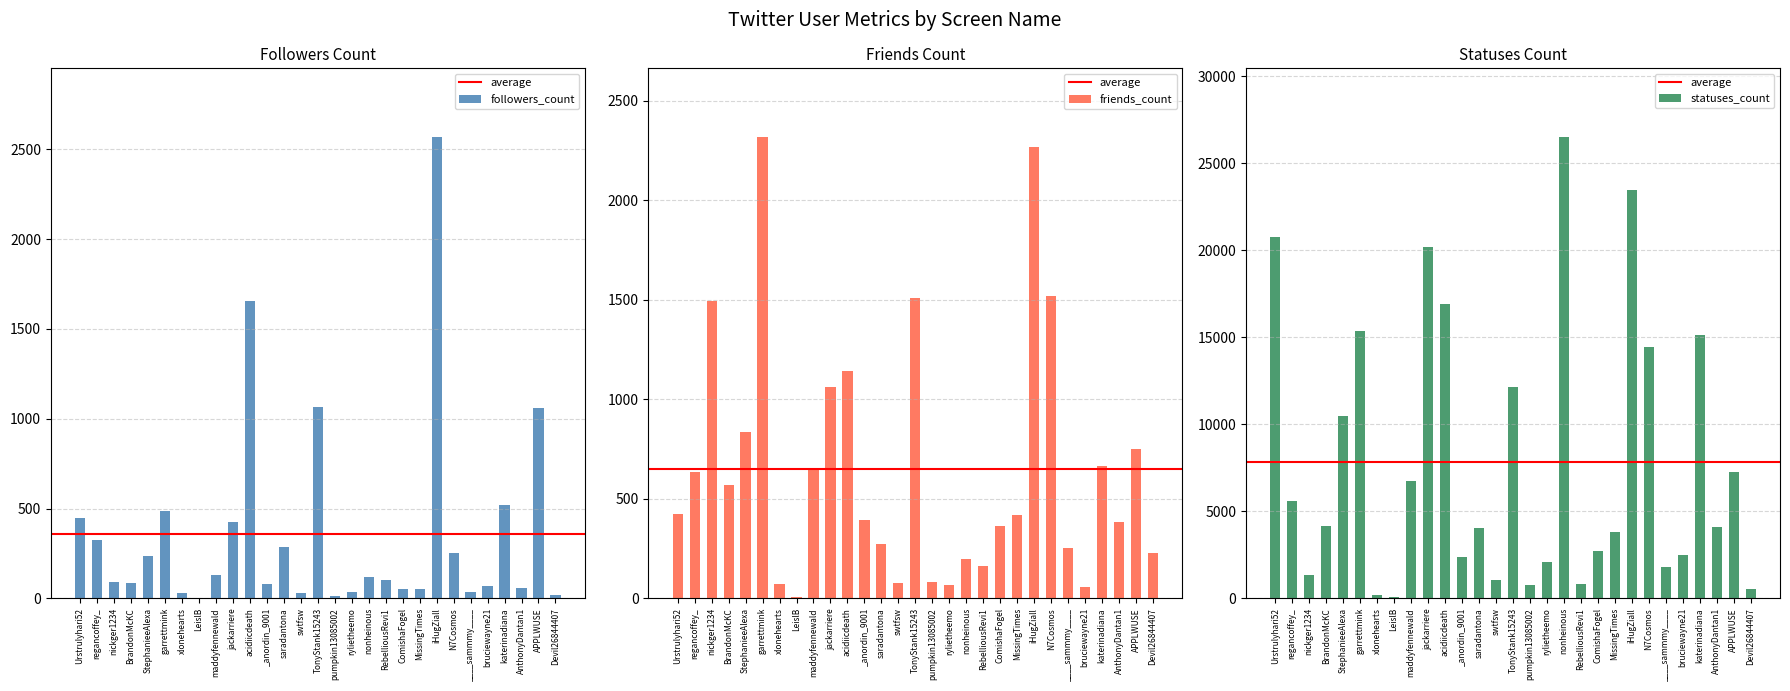

True or false: statuses_count has a value of 719 at Devil26844407.

False